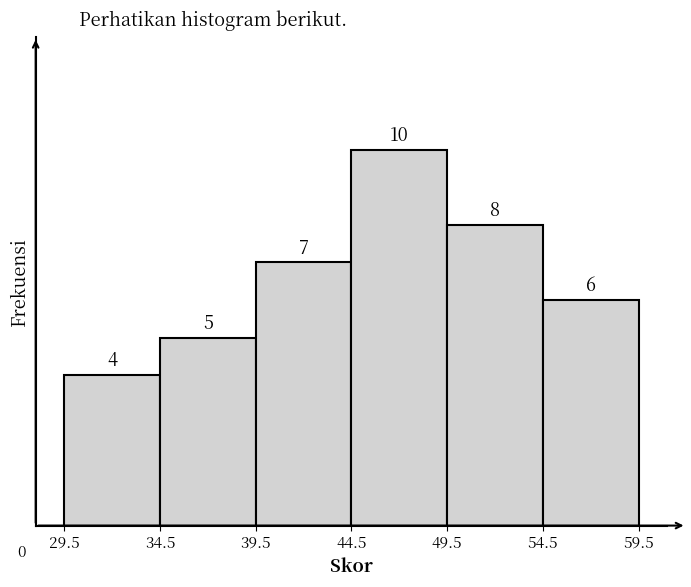

Which range on the x-axis has the tallest bar?

44.5 to 49.5